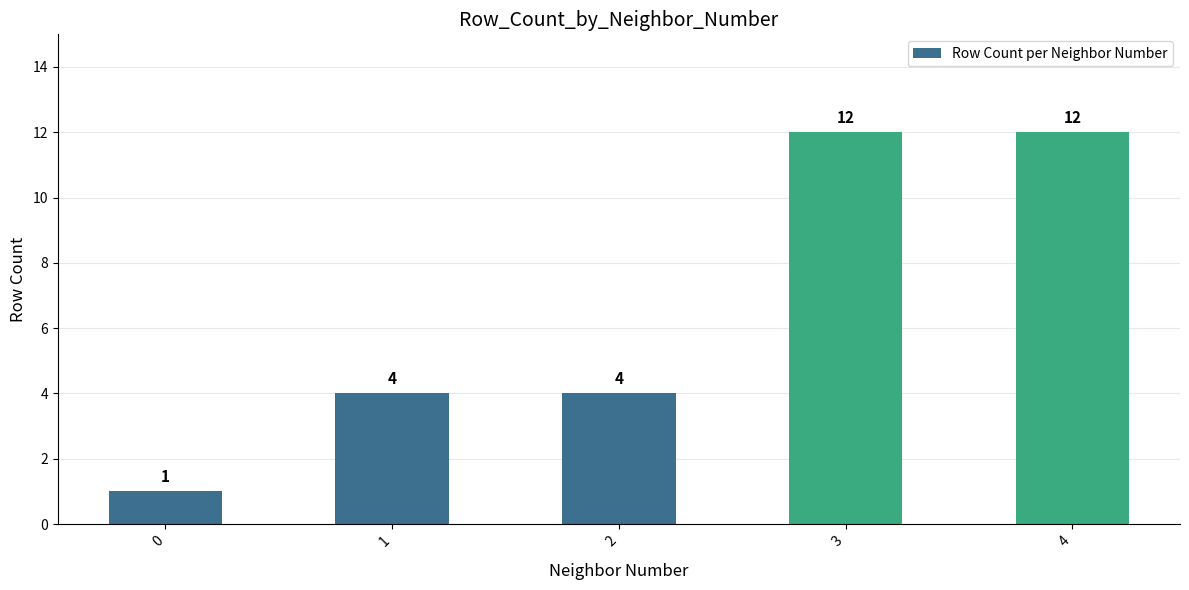

Is it true that the value at 1 is 7?

False